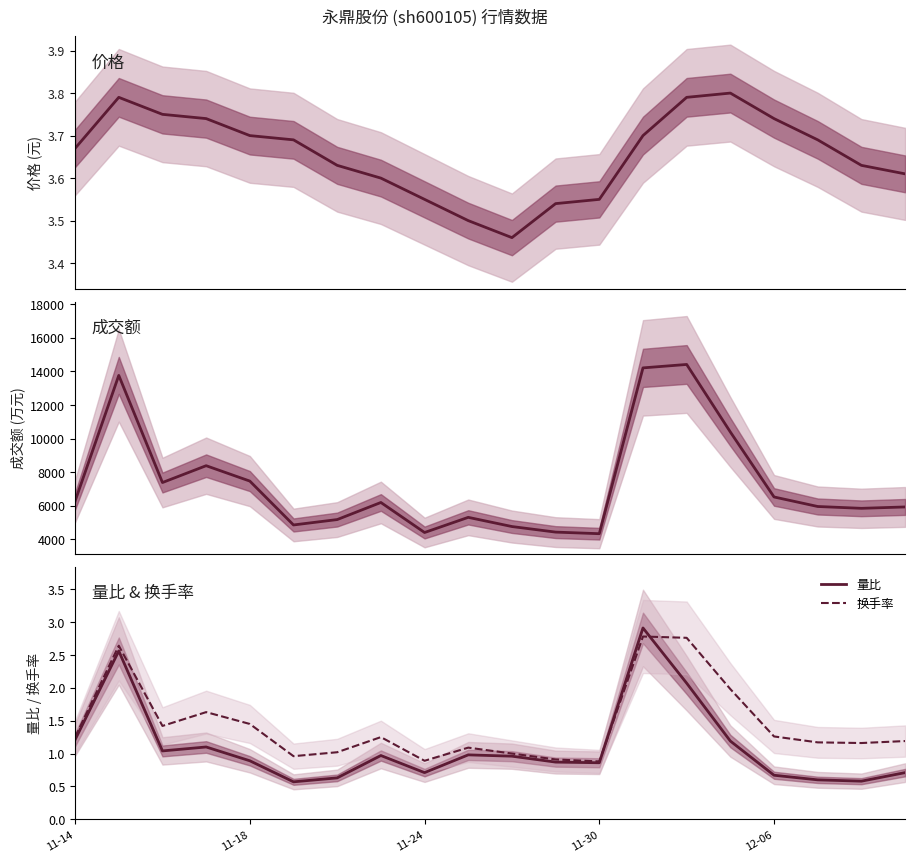

What is the sum of all 成交额(万元) values?

145966.0